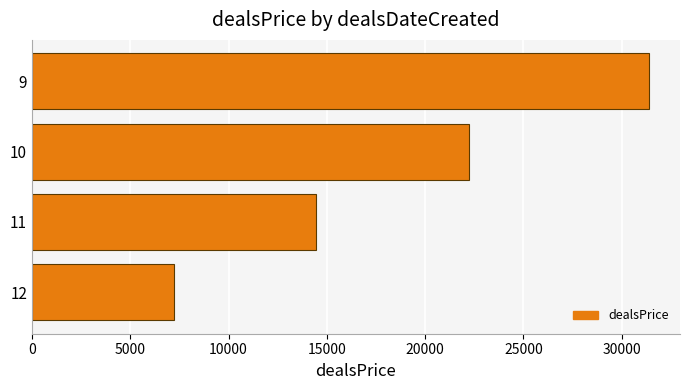

How many data points does each series have?

4